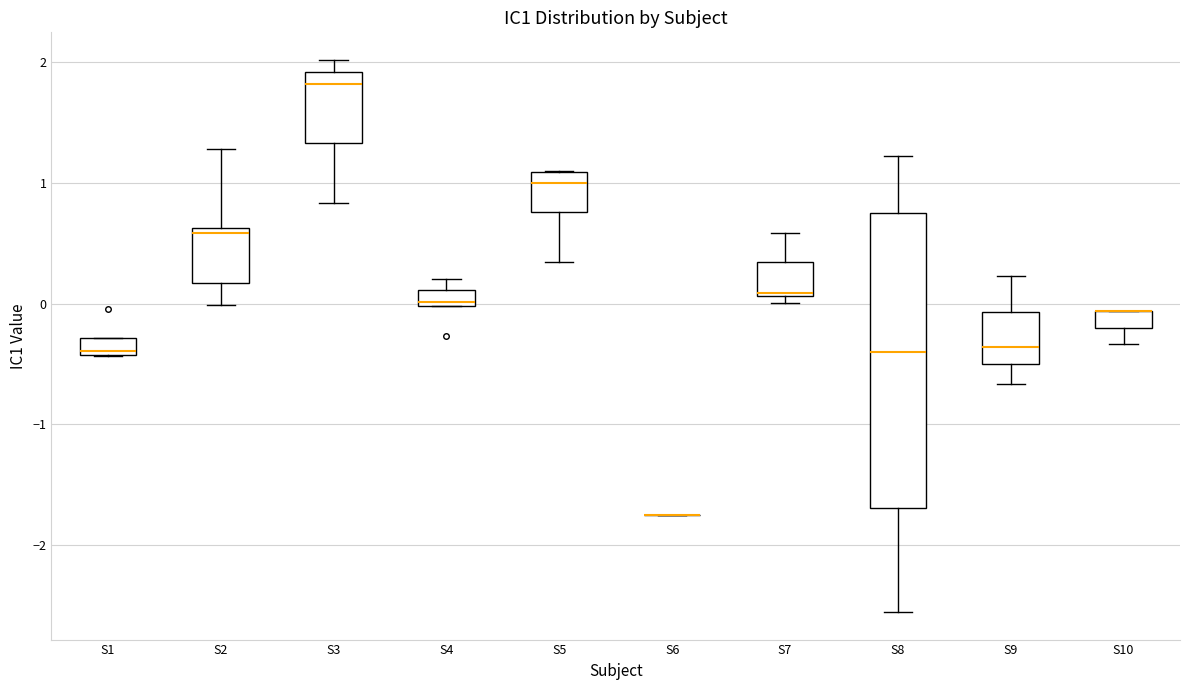

Which box is the tallest, from its lower edge to its upper edge?

S8